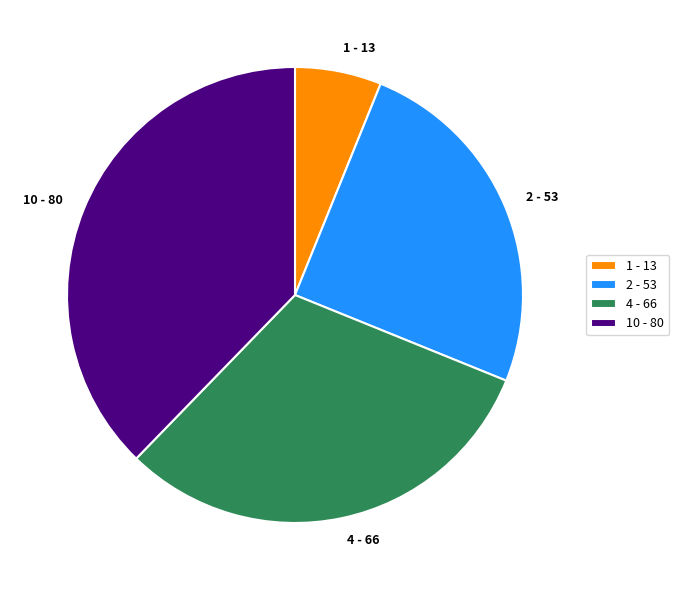

How many slices are in this pie chart?

4